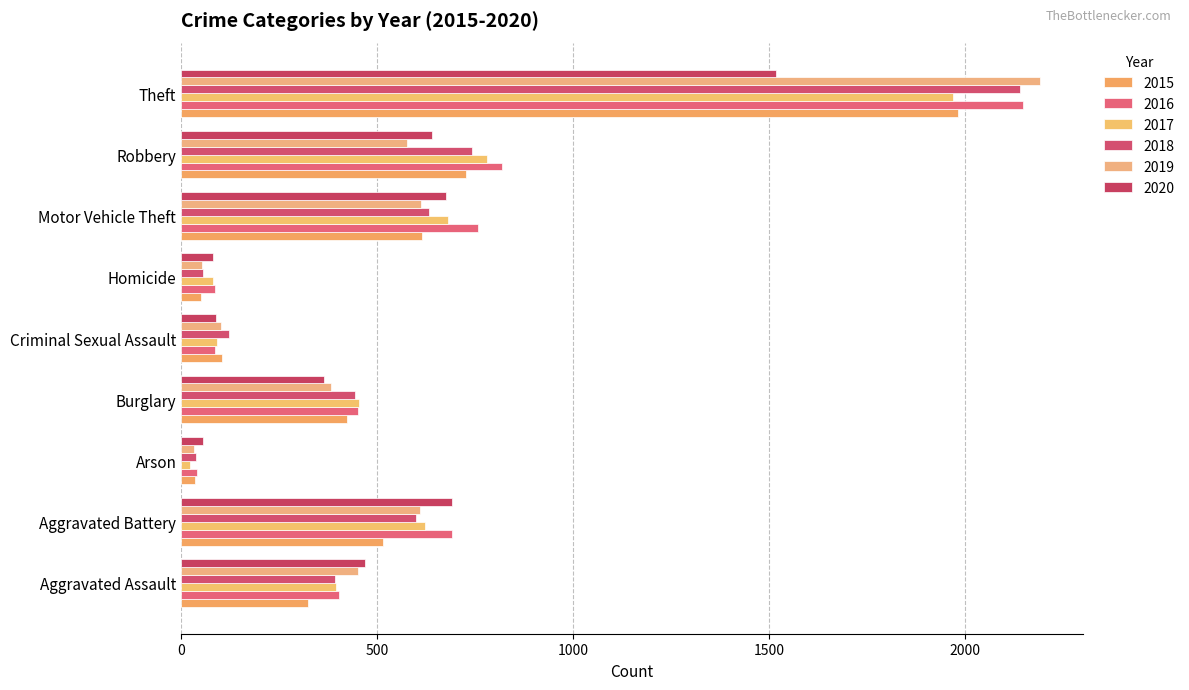

What is the sum of all 2018 values?

5162